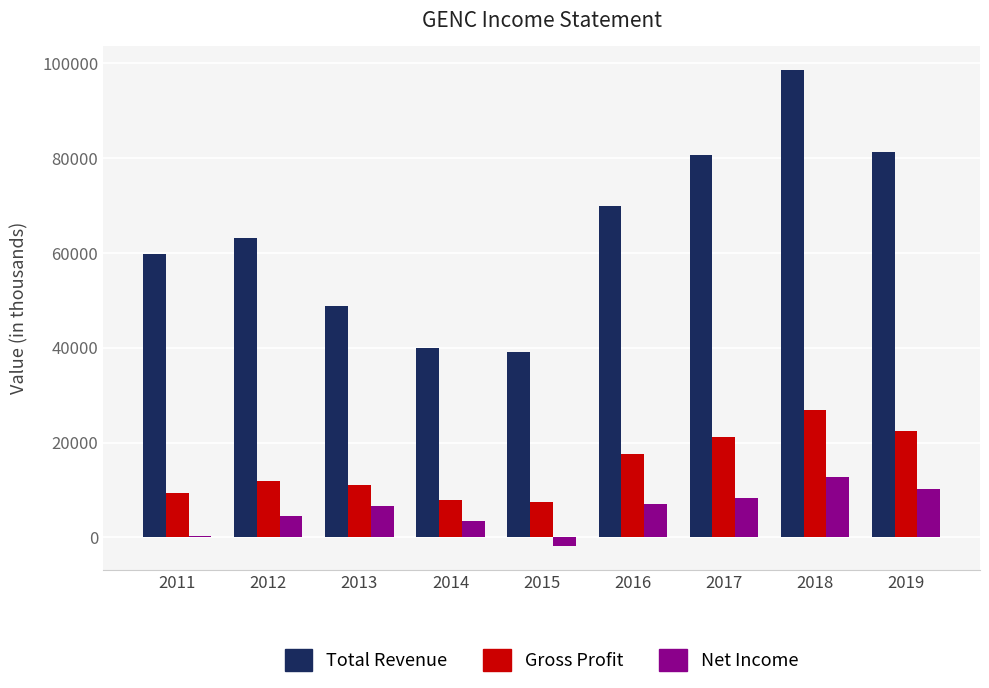

What is the sum of all Net Income values?

51400